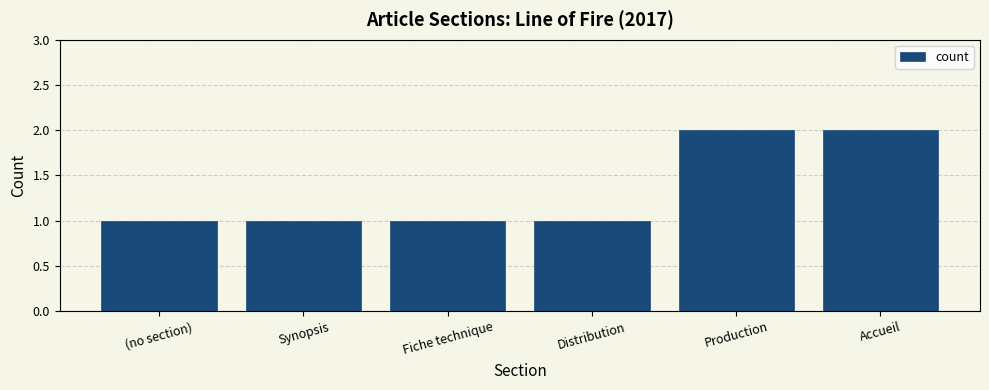

The value at Synopsis is 0. True or false?

False